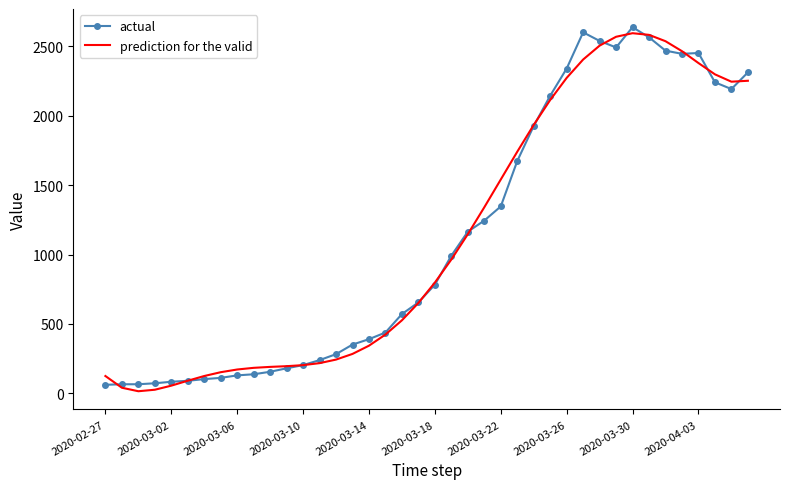

What is the highest value of the prediction for the valid series?

2595.7